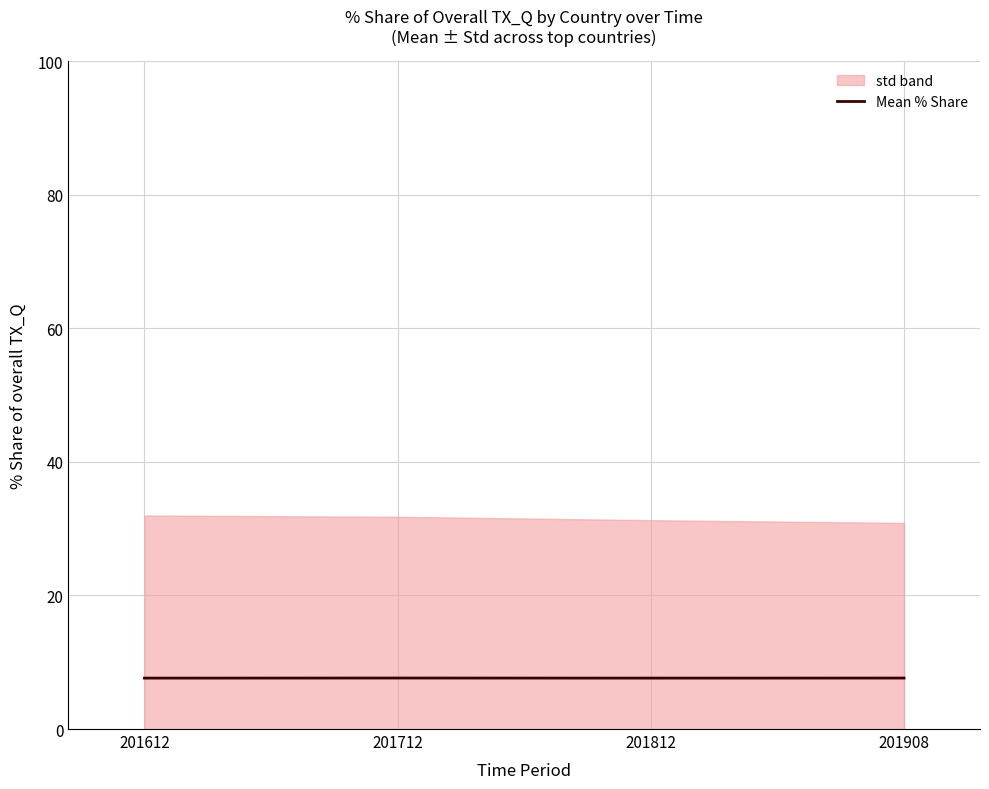

What is the value of the 4th point from the left?

7.6